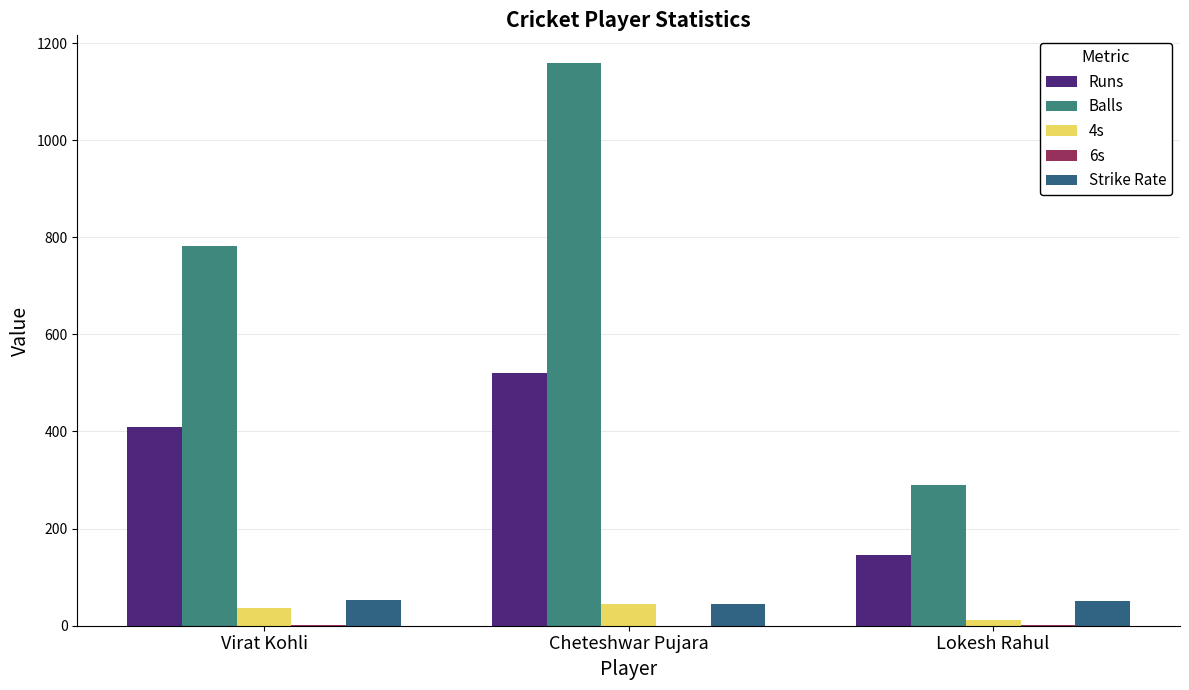

Which series has the largest total across all categories?

Balls